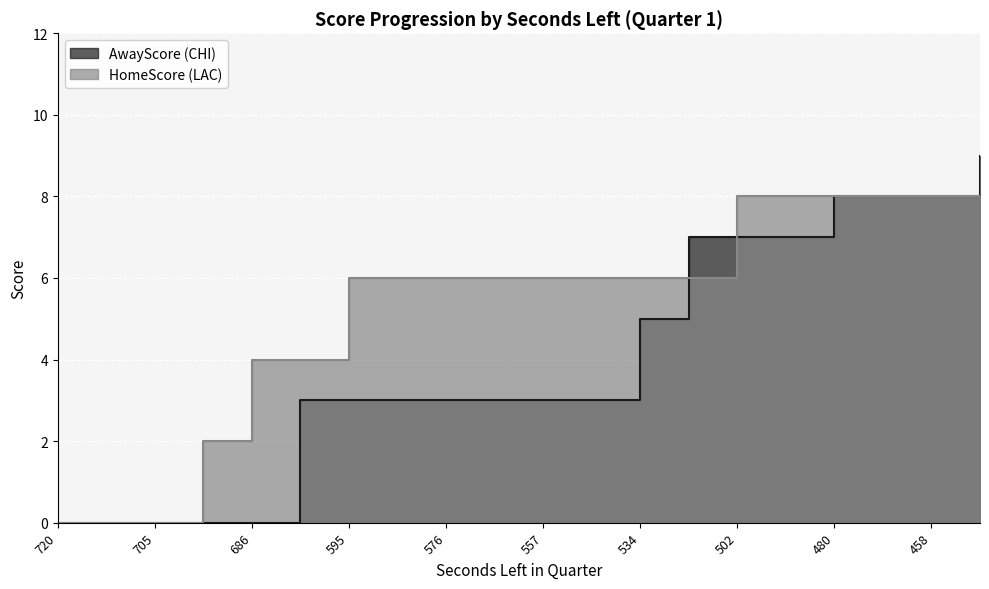

What is the average value of the HomeScore series?

5